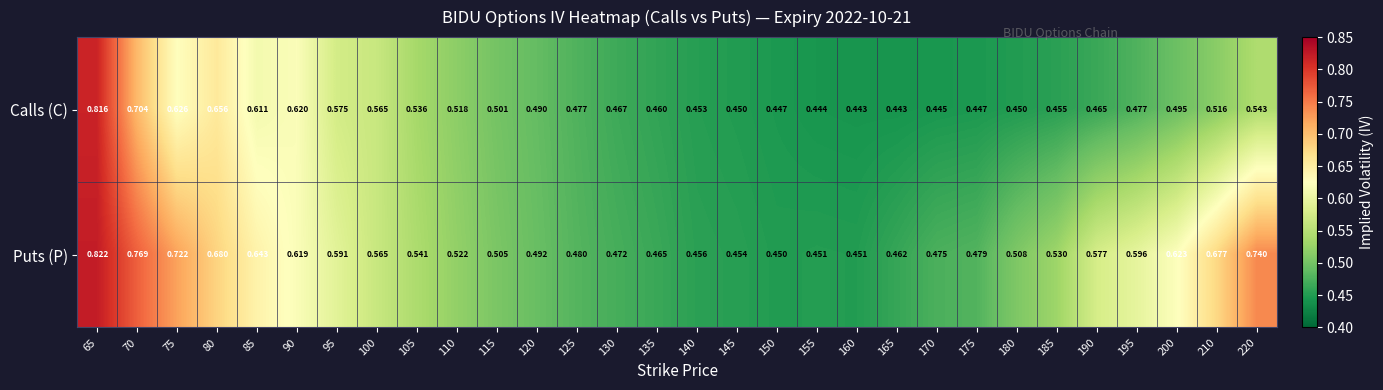

Which series has the largest total across all categories?

Puts (P)